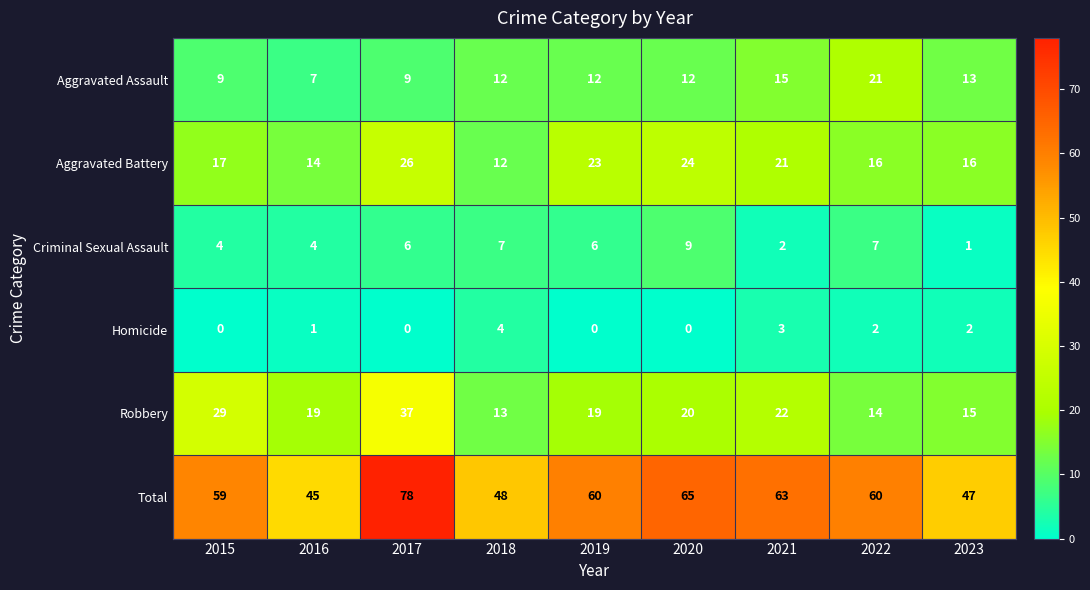

At how many categories does at least one series exceed 18?

9